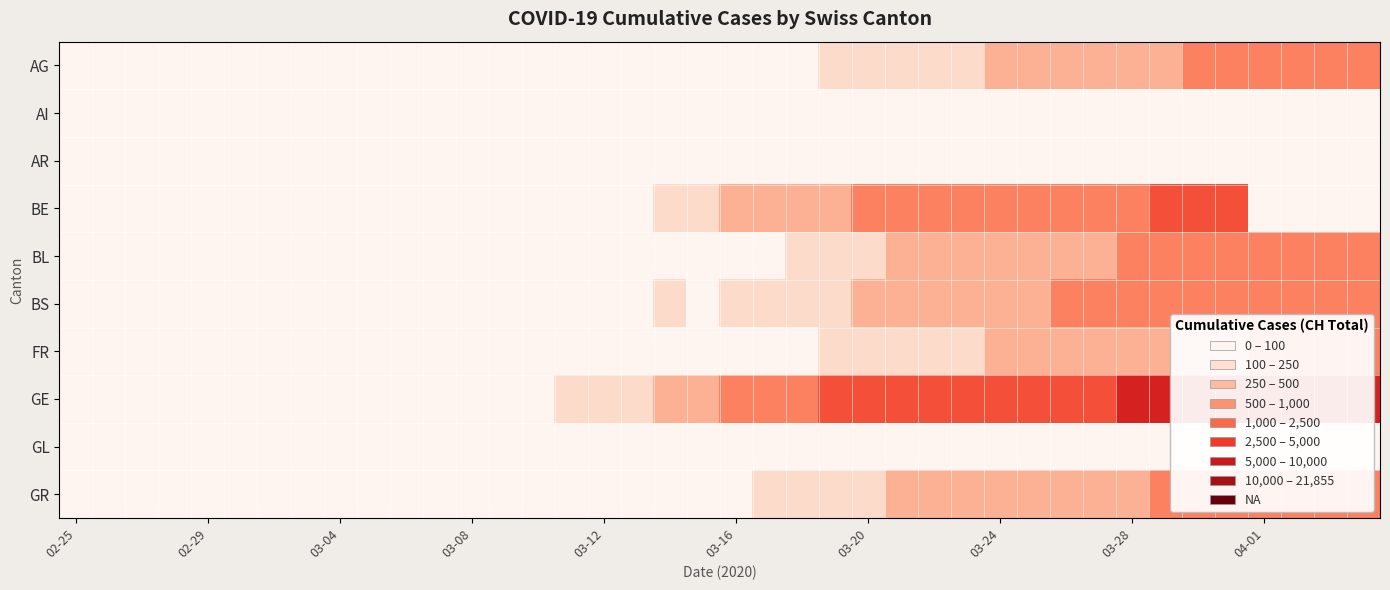

Which series has the largest total across all categories?

GE